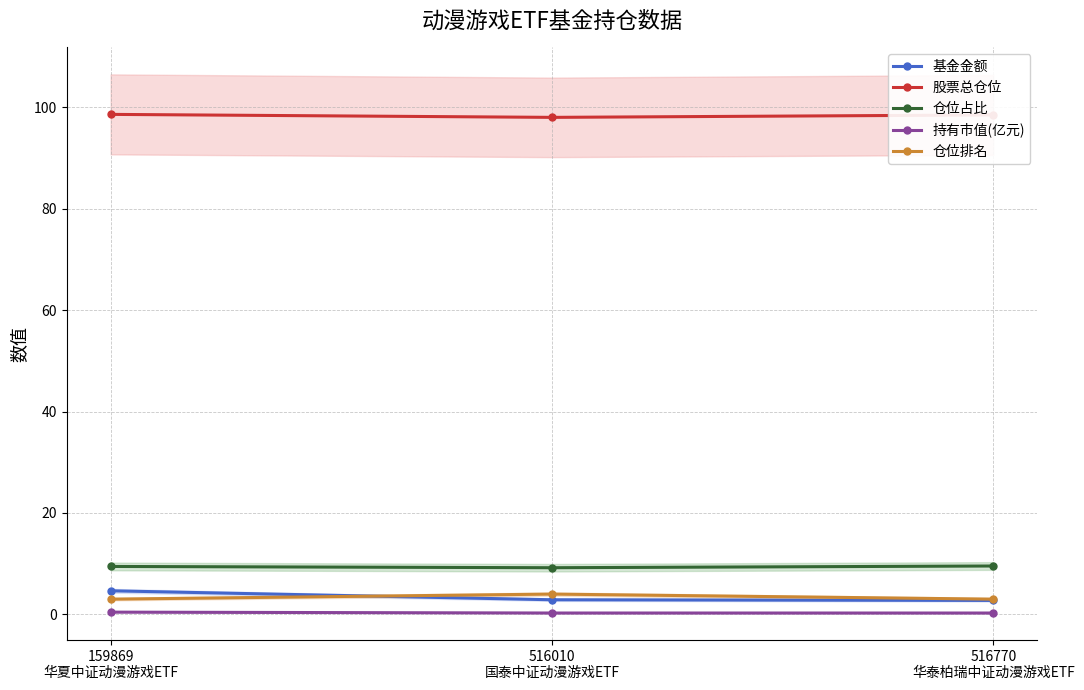

What is the difference between the maximum and minimum values in the 股票总仓位 series?

0.6